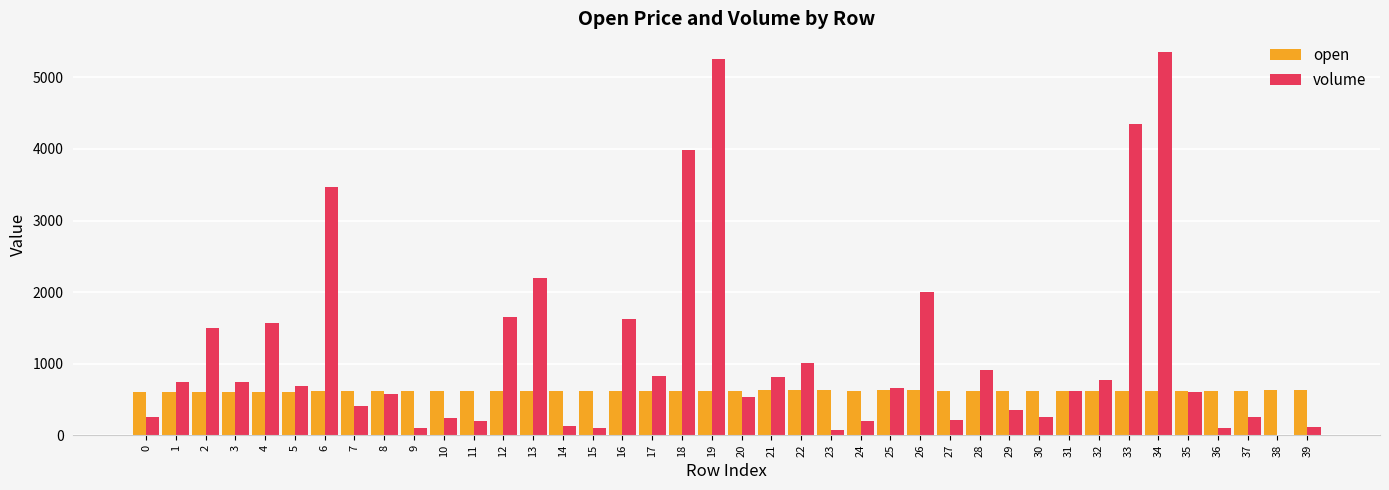

Which series has the largest total across all categories?

volume